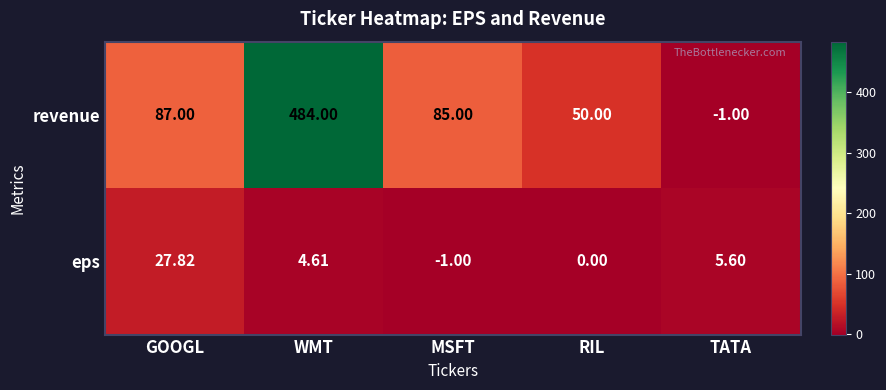

Which series has the largest total across all categories?

revenue